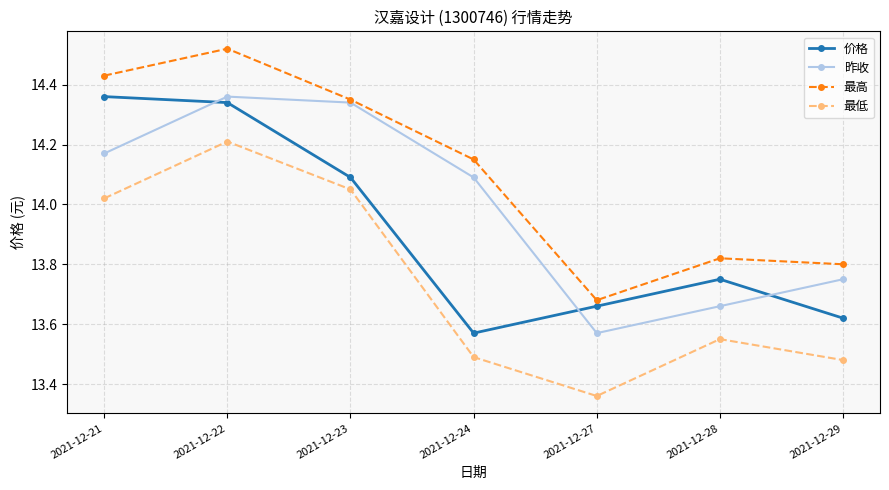

At which label does 最高 first exceed 14?

2021-12-21